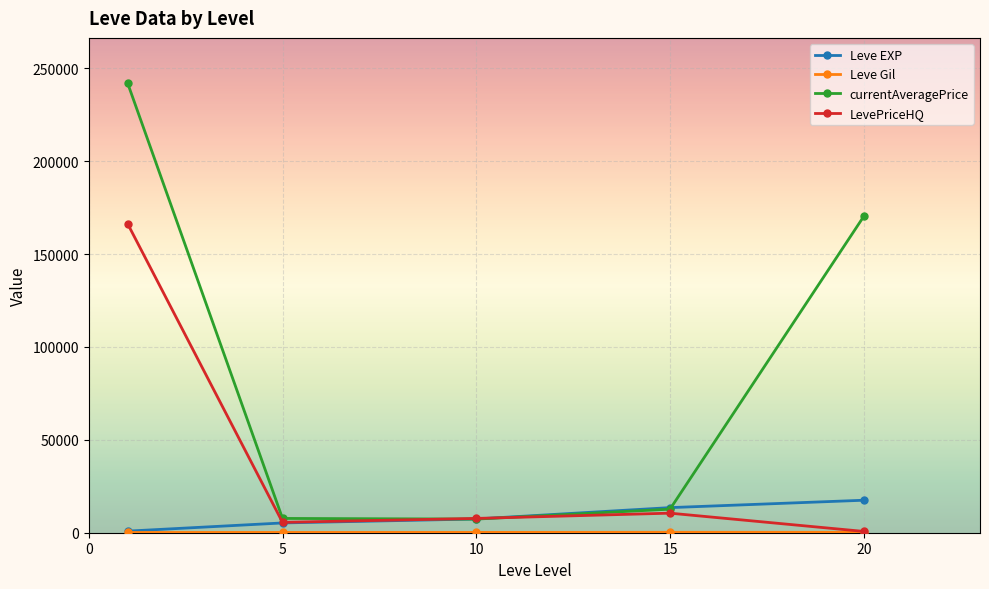

Which series has the largest range (max minus min)?

currentAveragePrice